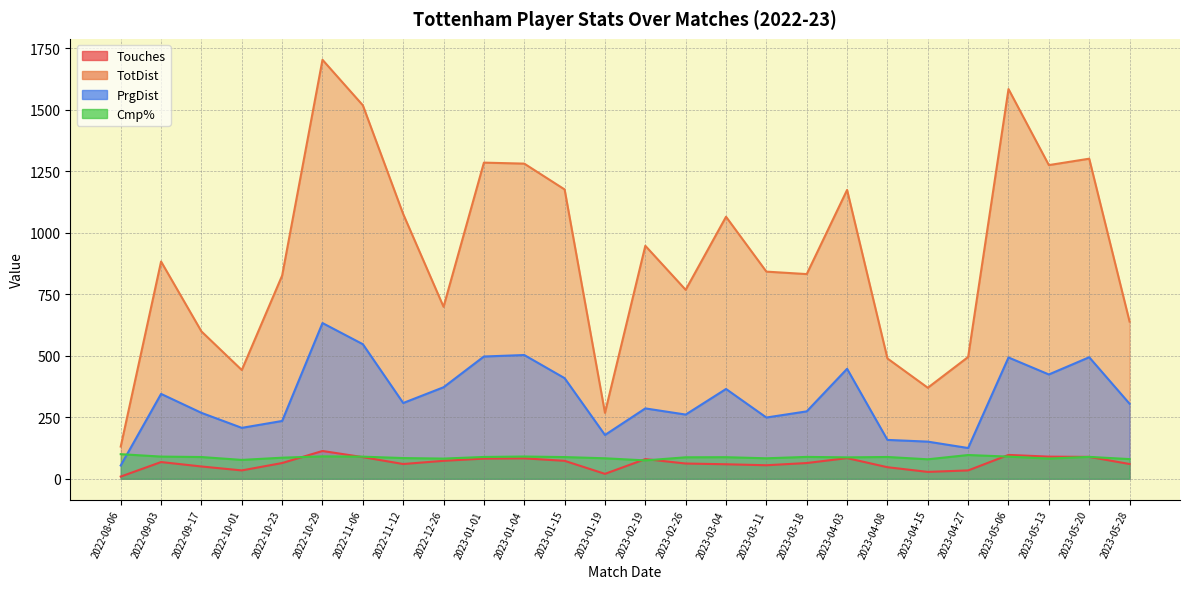

How many values in the PrgDist series exceed 308?

12